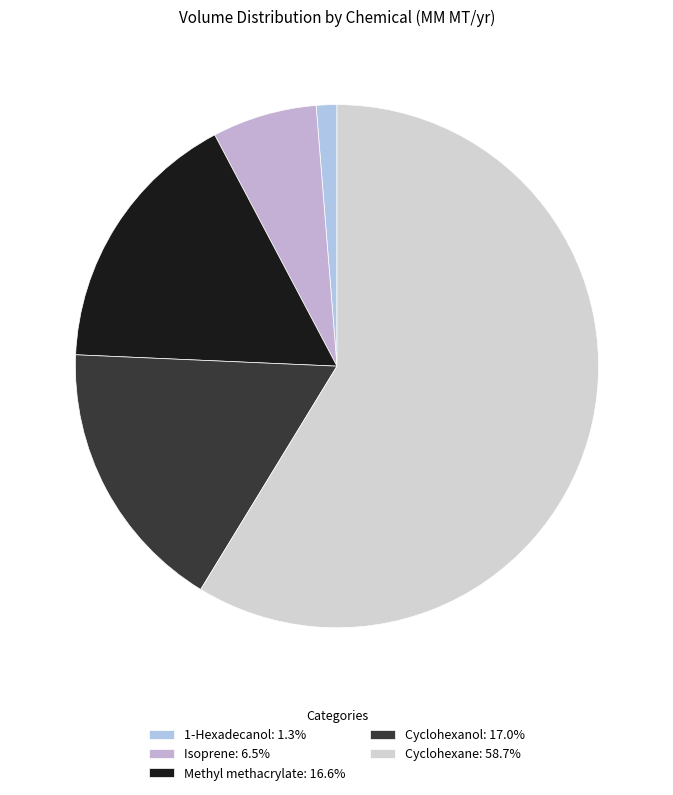

Is it true that Methyl methacrylate is 17% of the pie?

True